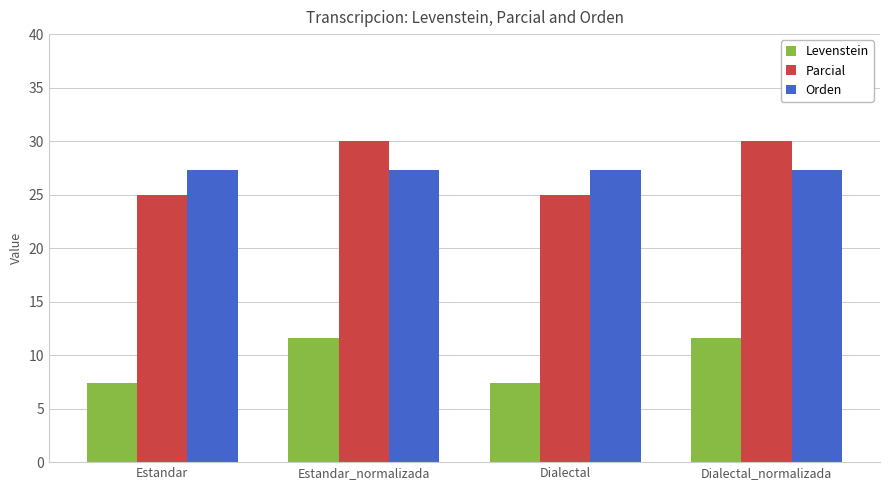

How many bars are there in total?

12